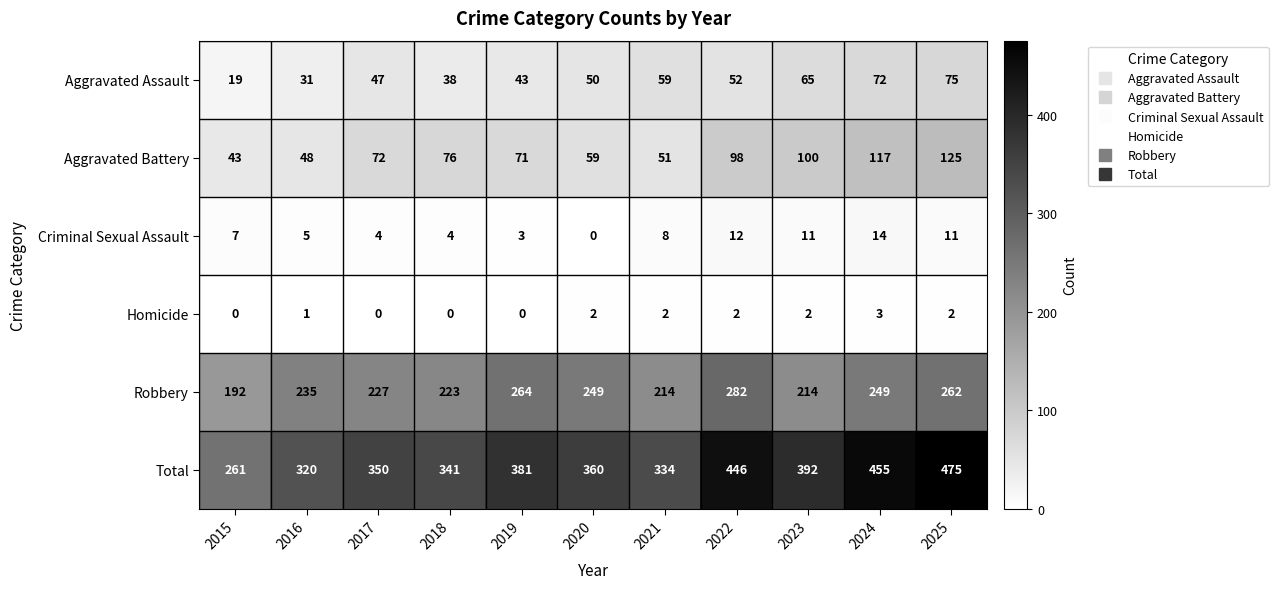

What is the difference between the Criminal Sexual Assault values at 2017 and 2015?

3